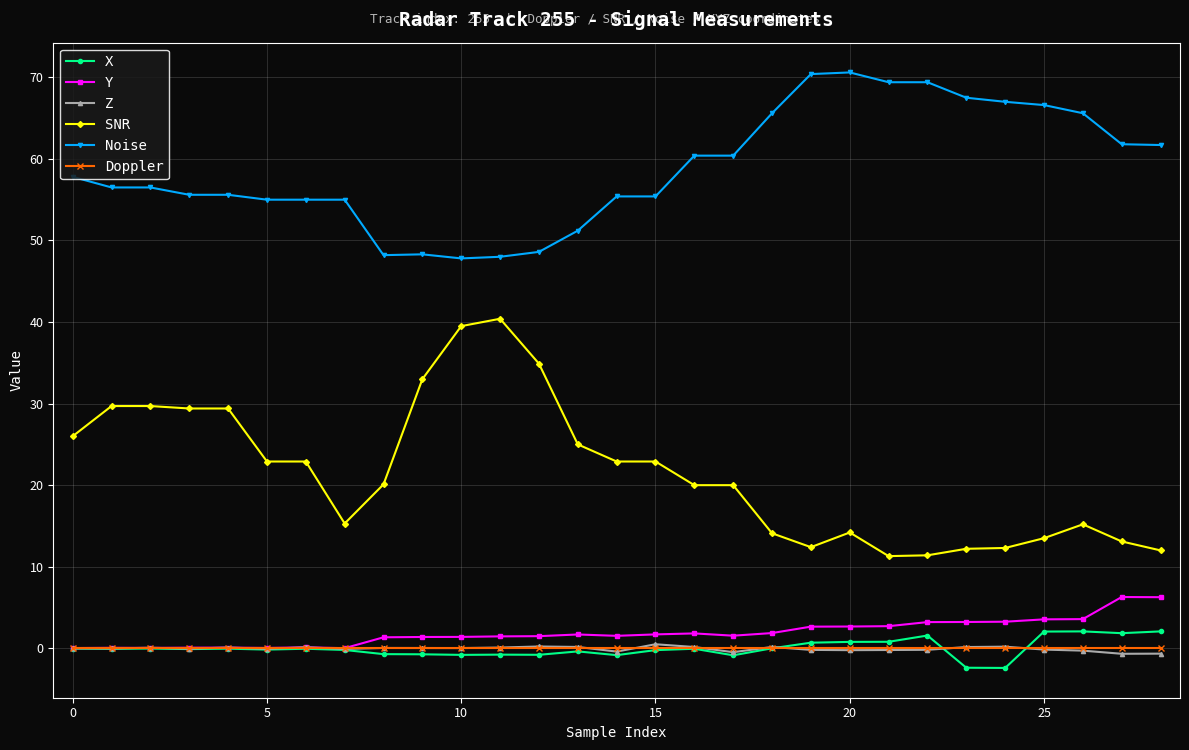

What is the greatest value displayed?

70.6